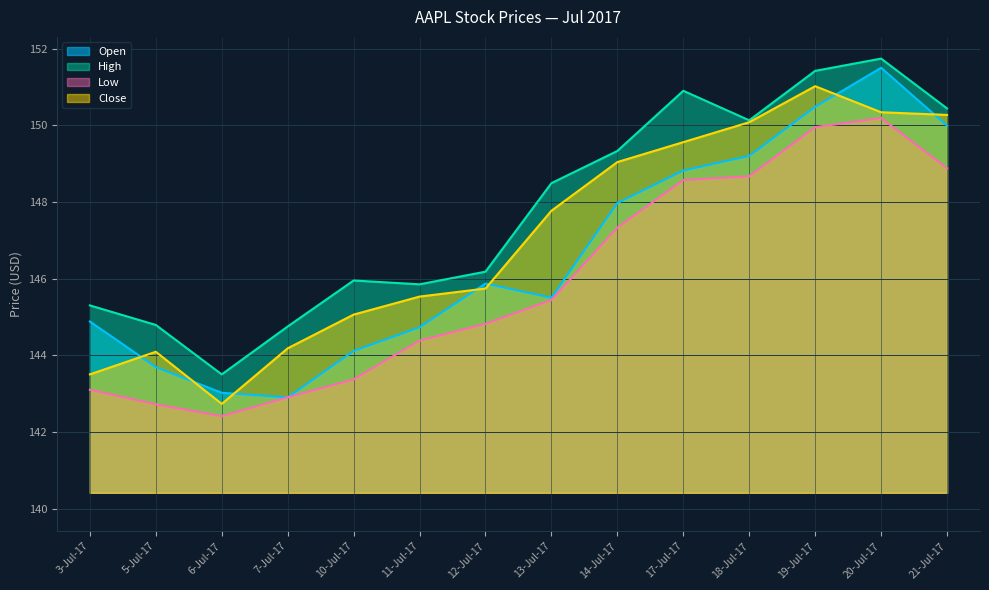

True or false: High and Close cross at least once.

False